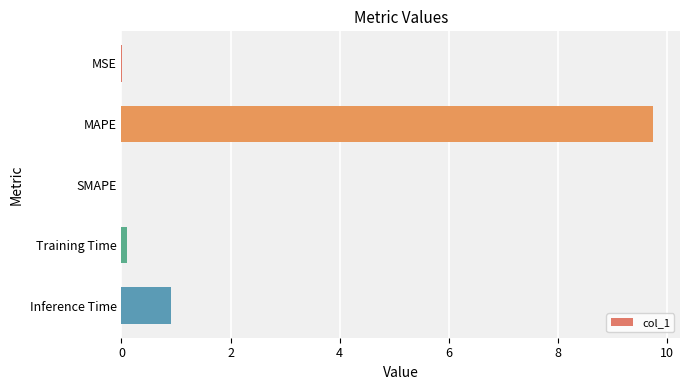

At which label is the value closest to 4?

Inference Time